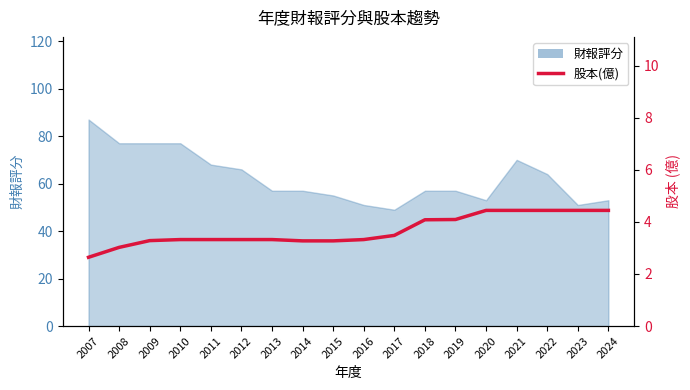

What is the minimum value shown in the chart?

2.6